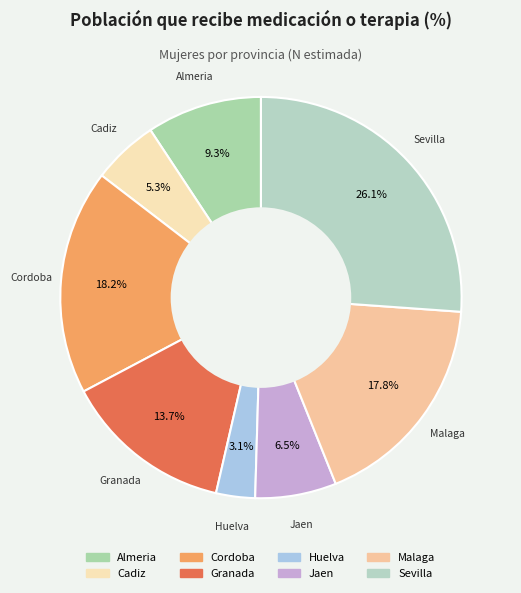

How many slices are in this pie chart?

8